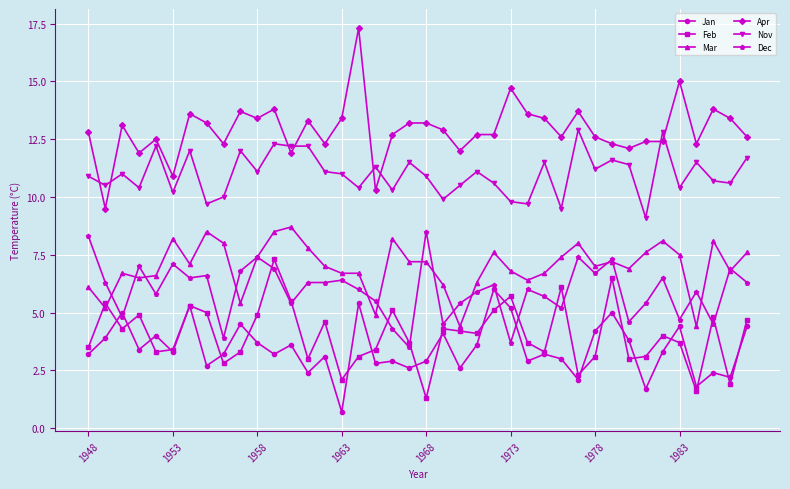

At how many categories does at least one series exceed 2?

40